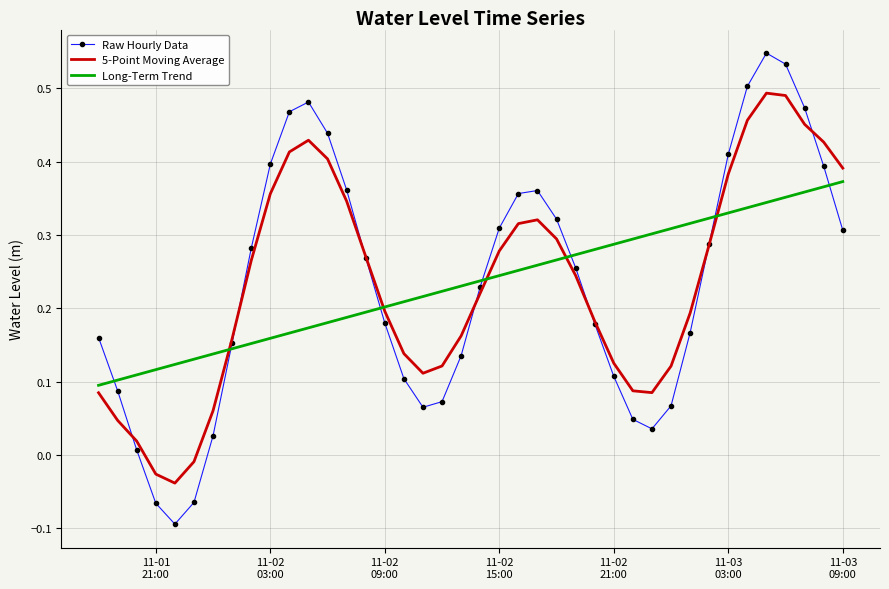

List the series in order of their peak value, lowest first.

Long-Term Trend, 5-Point Moving Average, Raw Hourly Data